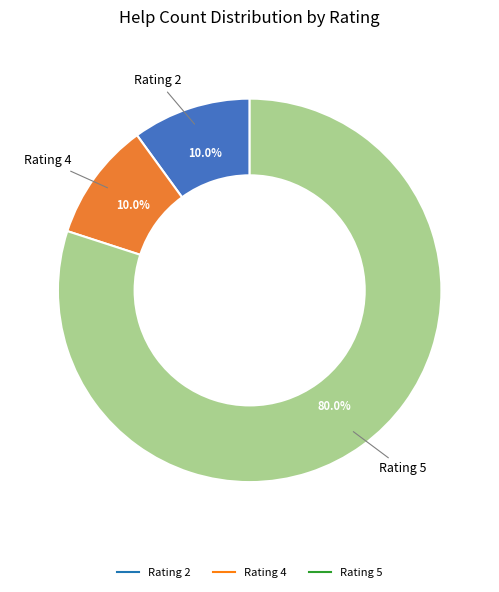

Is there any slice that represents more than half of the pie?

Yes